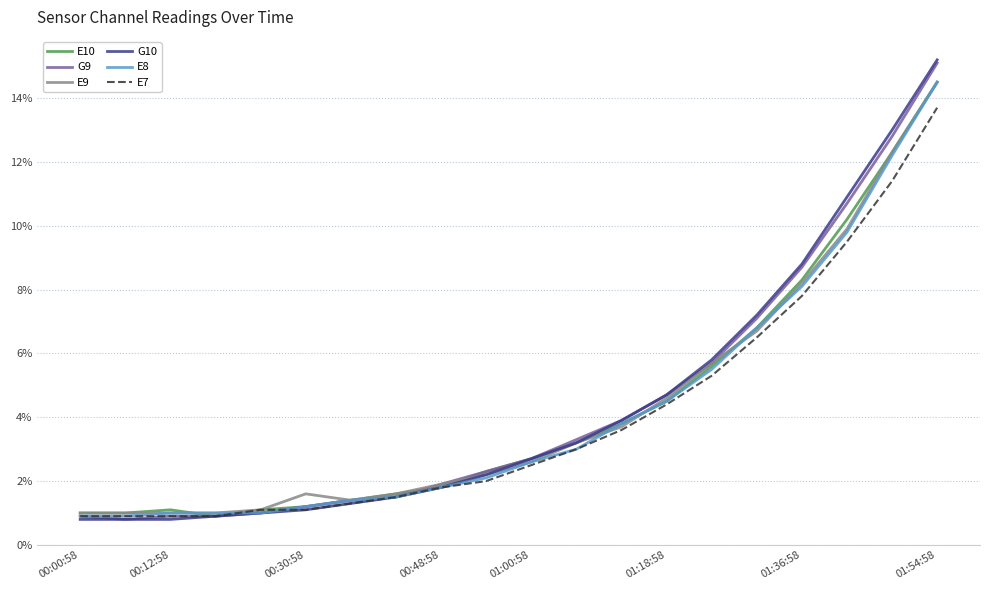

What are all the series names shown in the legend?

E10, G9, E9, G10, E8, E7